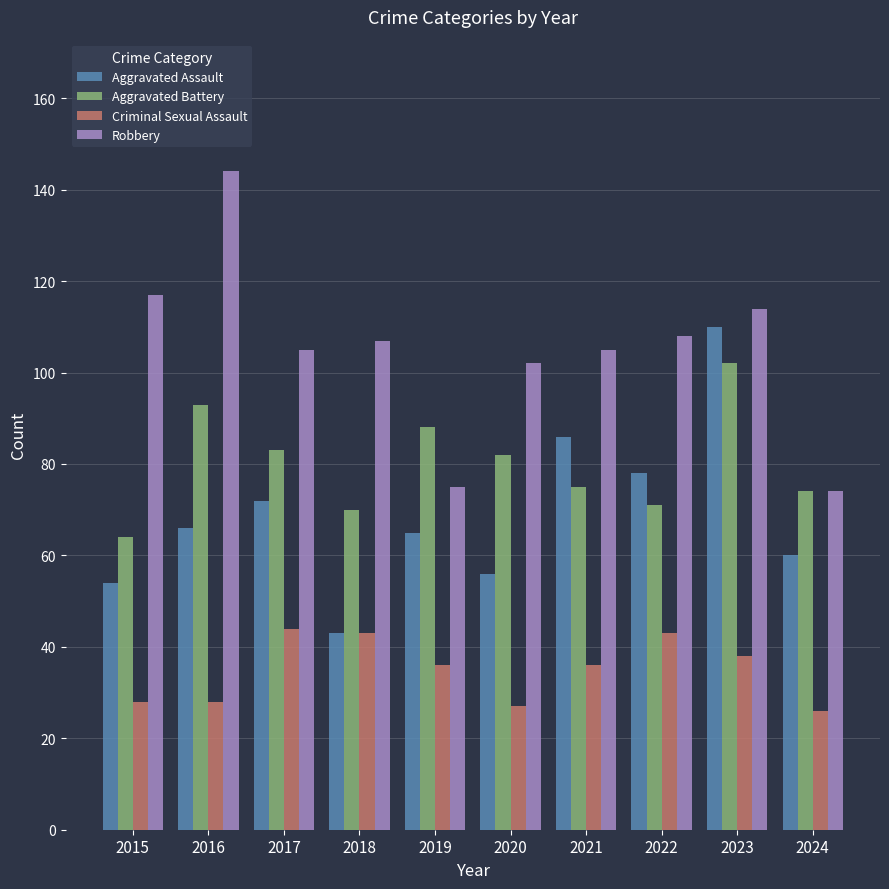

What is the value of the Criminal Sexual Assault bar at the 6th from the left?

27